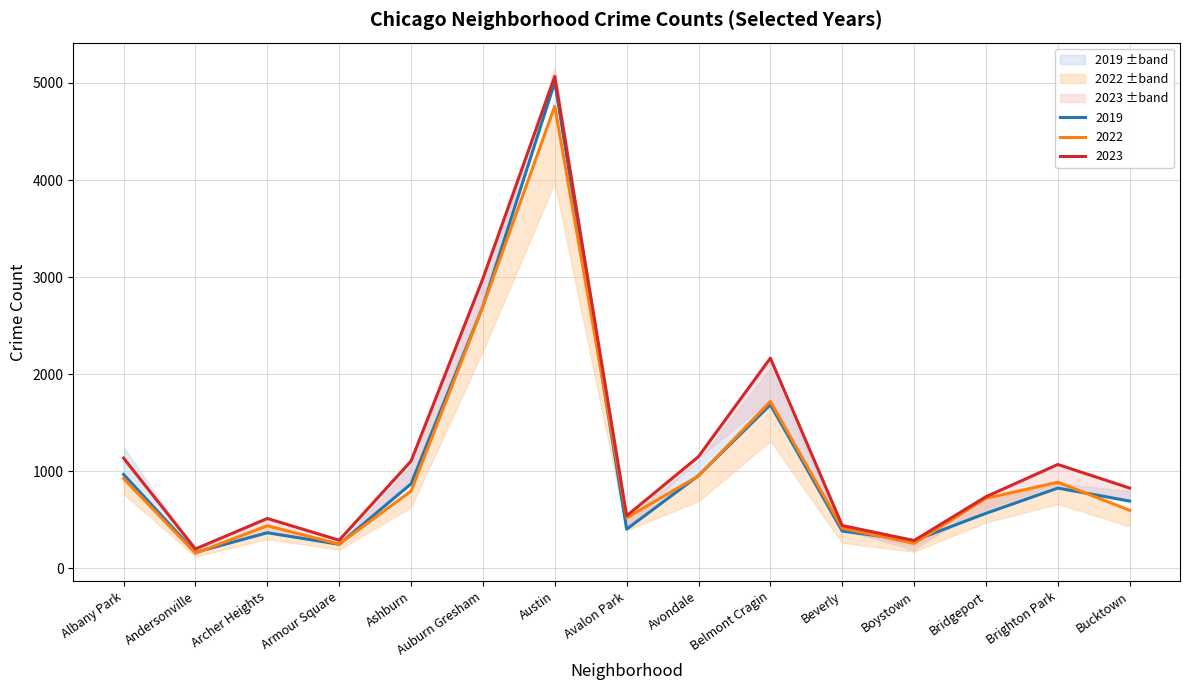

How many series are shown in this chart?

3